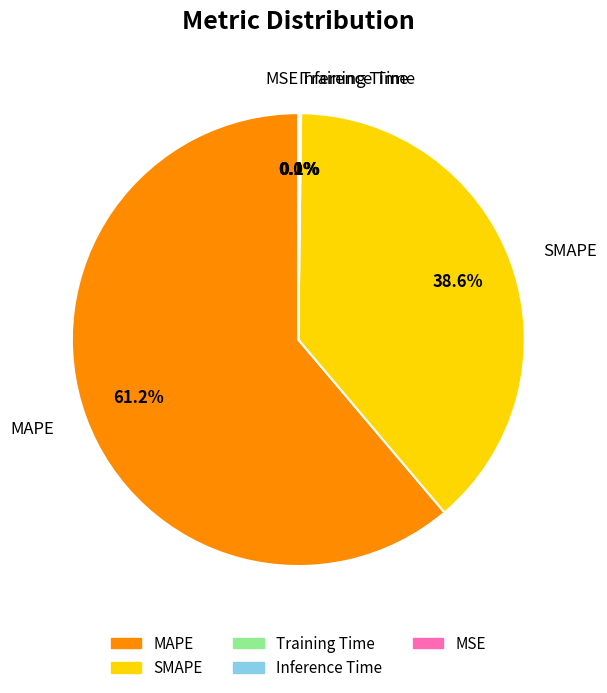

Count the number of slices in the pie.

5